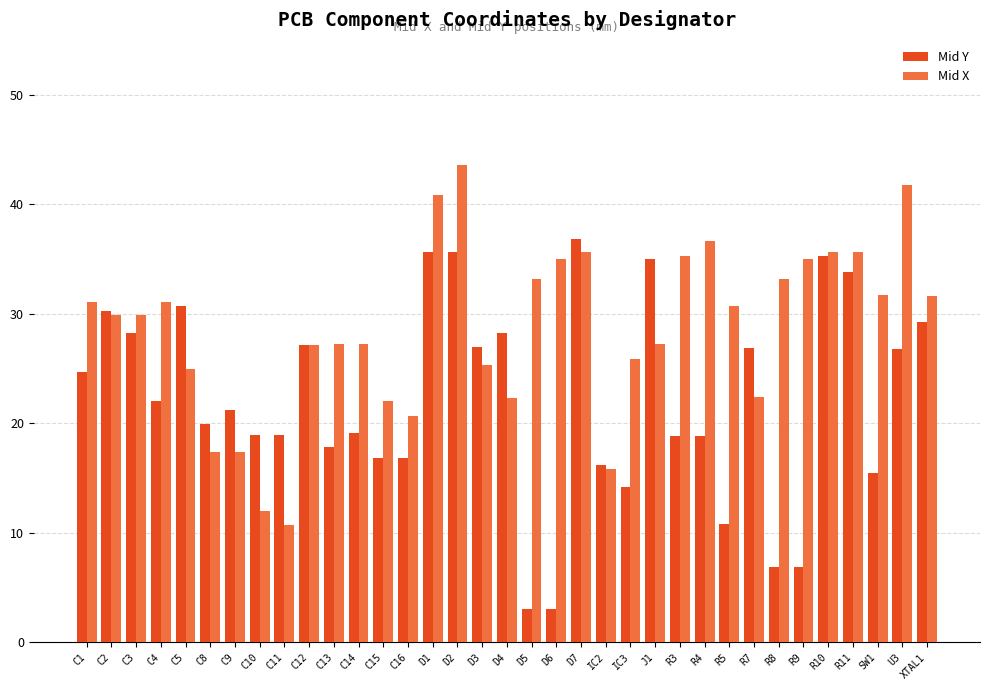

What position from the right is IC2?

14